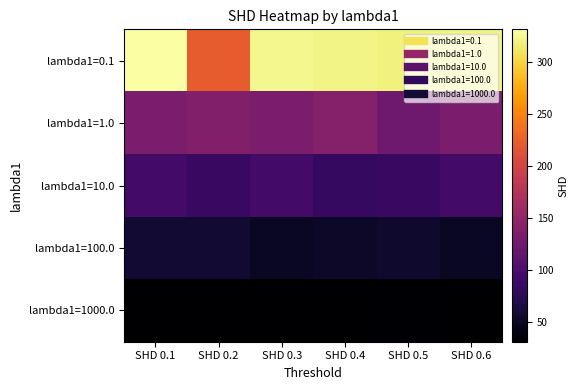

At how many categories does at least one series exceed 67?

6